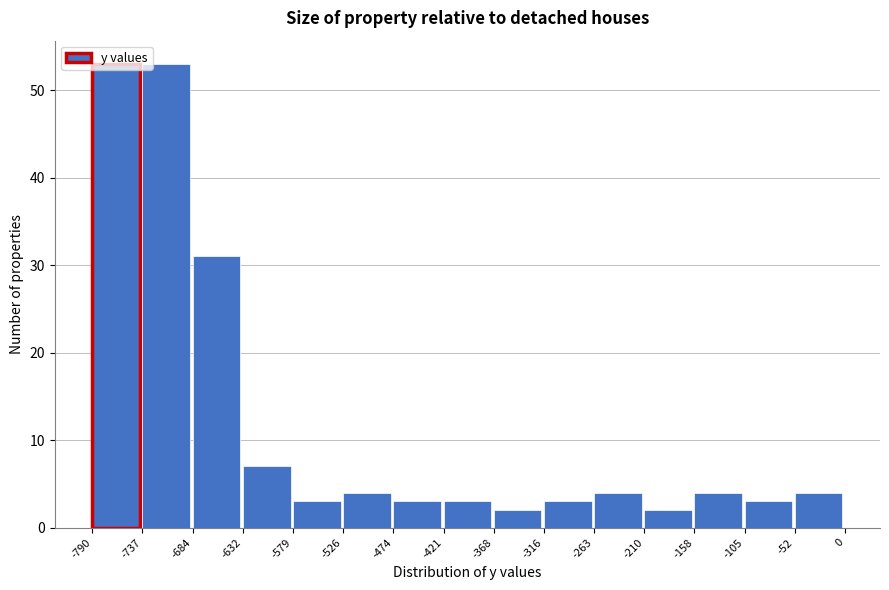

What is the height of the bar covering -579 to -526 on the x-axis? The values are not printed on the chart, so give them approximately, as read against the axis.

3